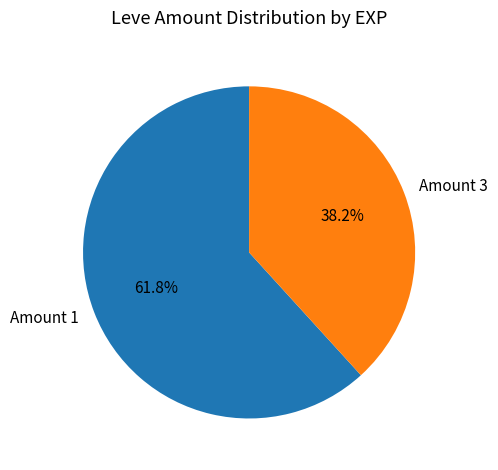

Which slice is the largest?

Amount 1